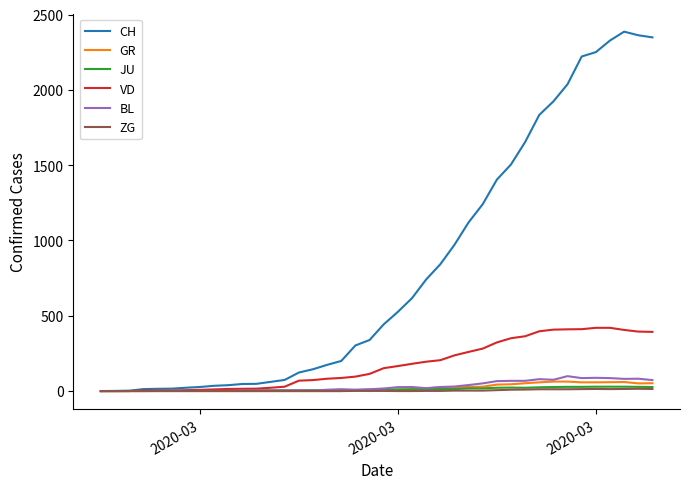

What is the greatest value displayed?

2387